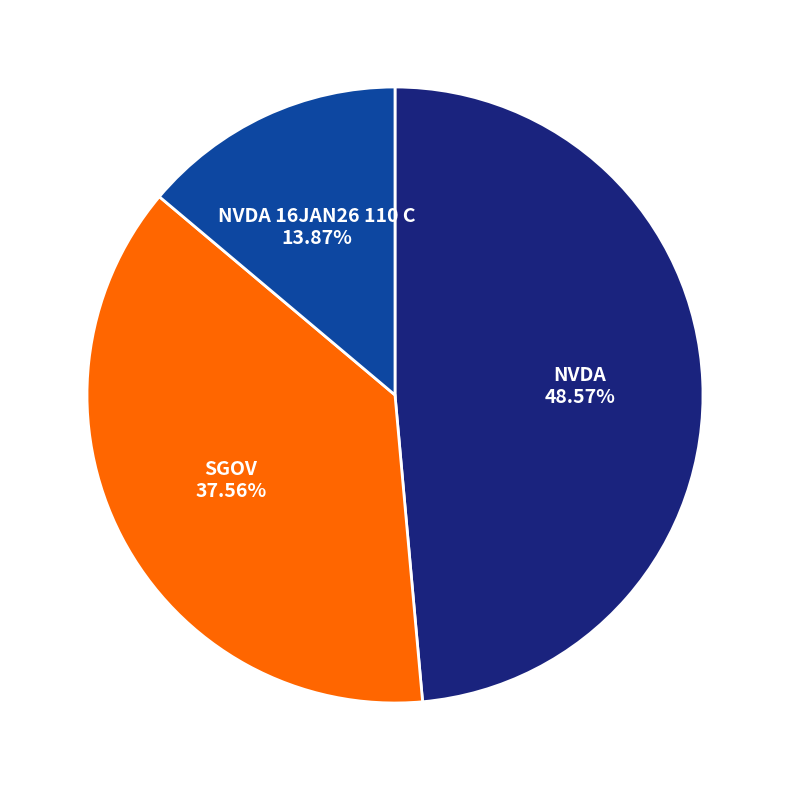

Which category has the biggest portion of the pie?

NVDA